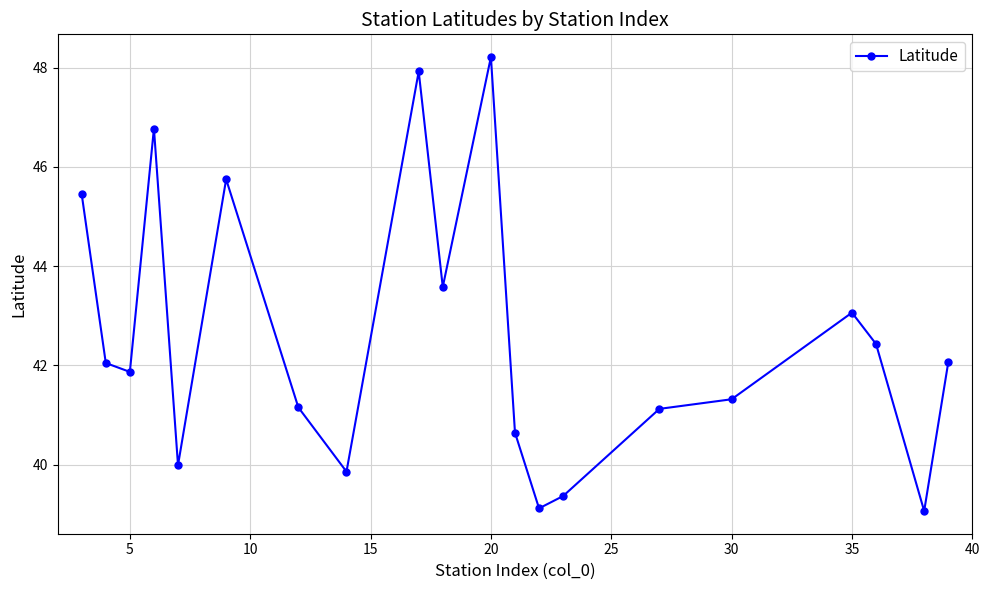

What is the greatest value displayed?

48.2